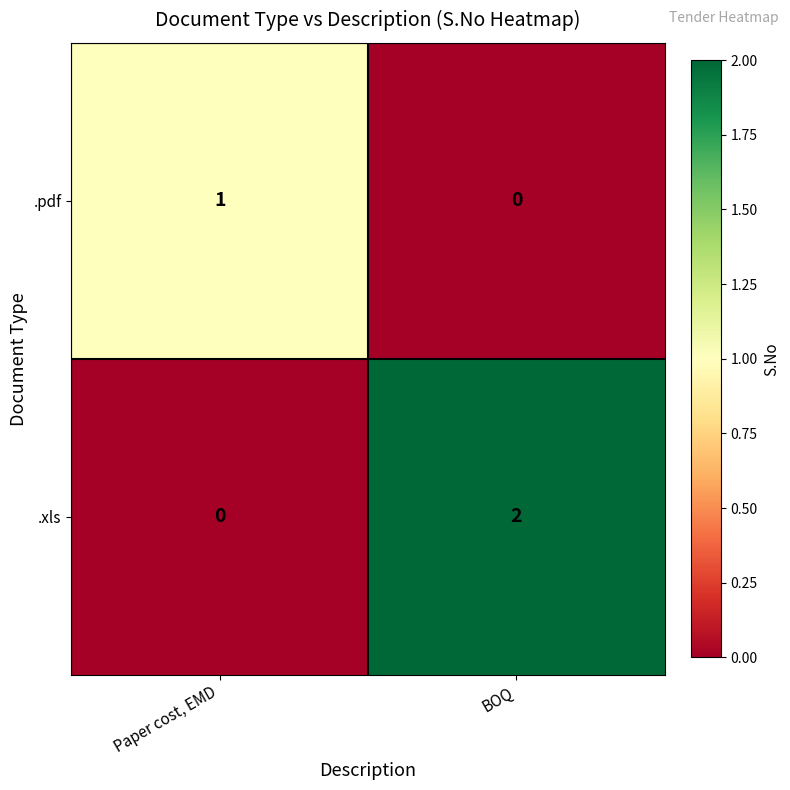

Is the value of .pdf at BOQ greater than the value of .xls at BOQ?

No